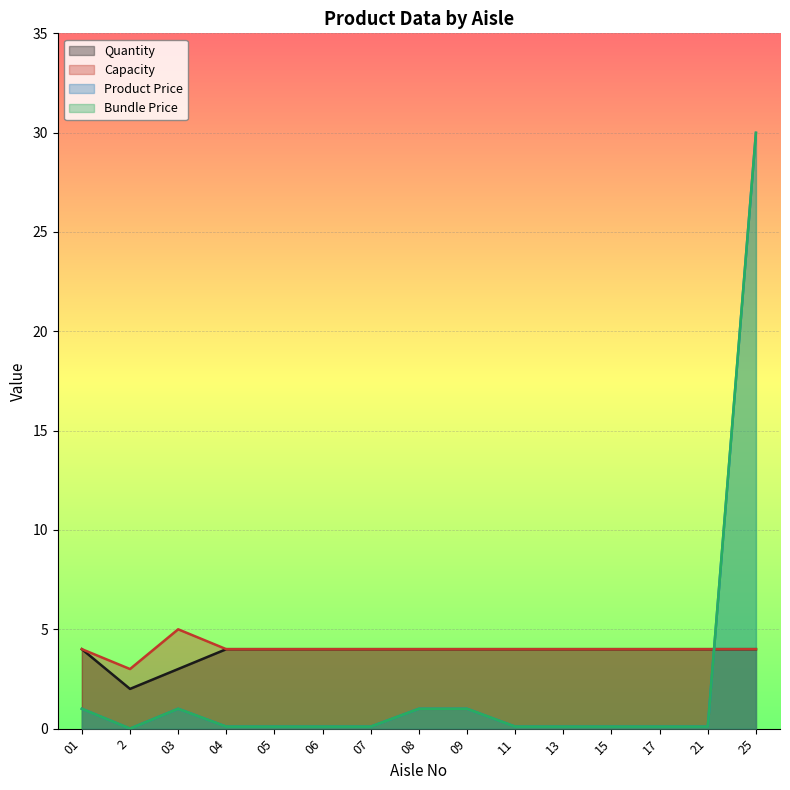

True or false: Product Price and Bundle Price cross at least once.

False